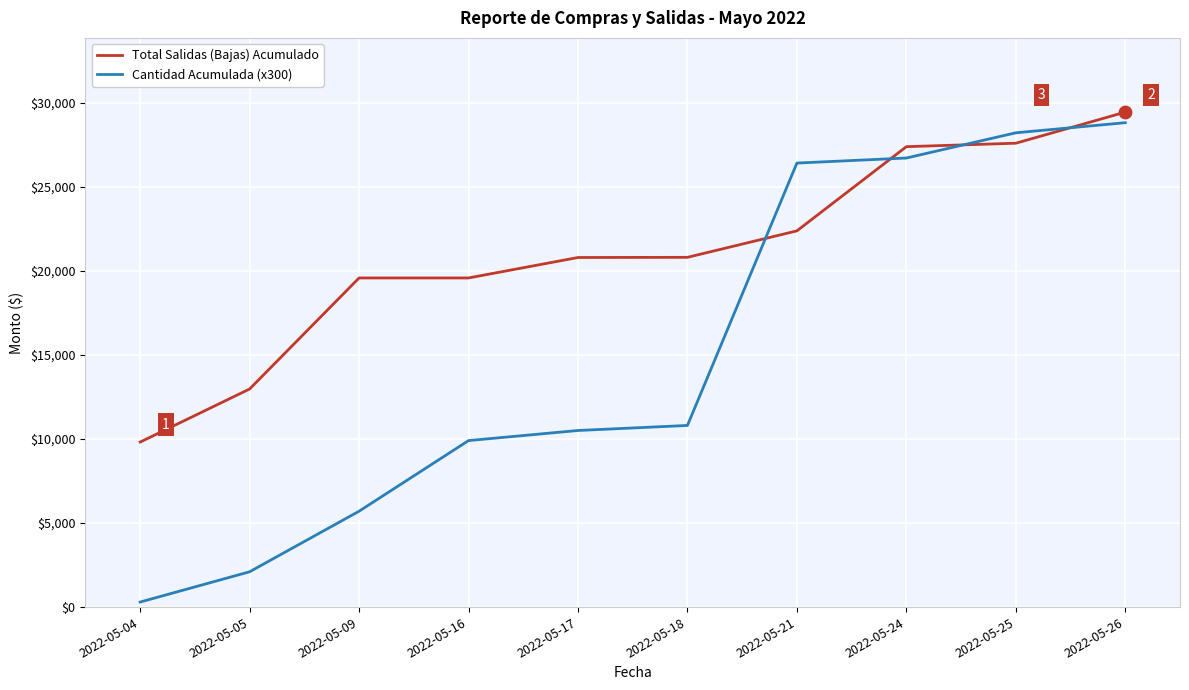

At which category is the sum across all series the highest?

2022-05-26